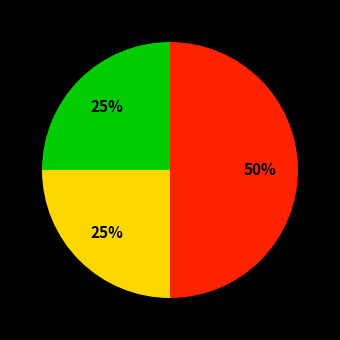

To the nearest percent, what is the average slice percentage?

33%